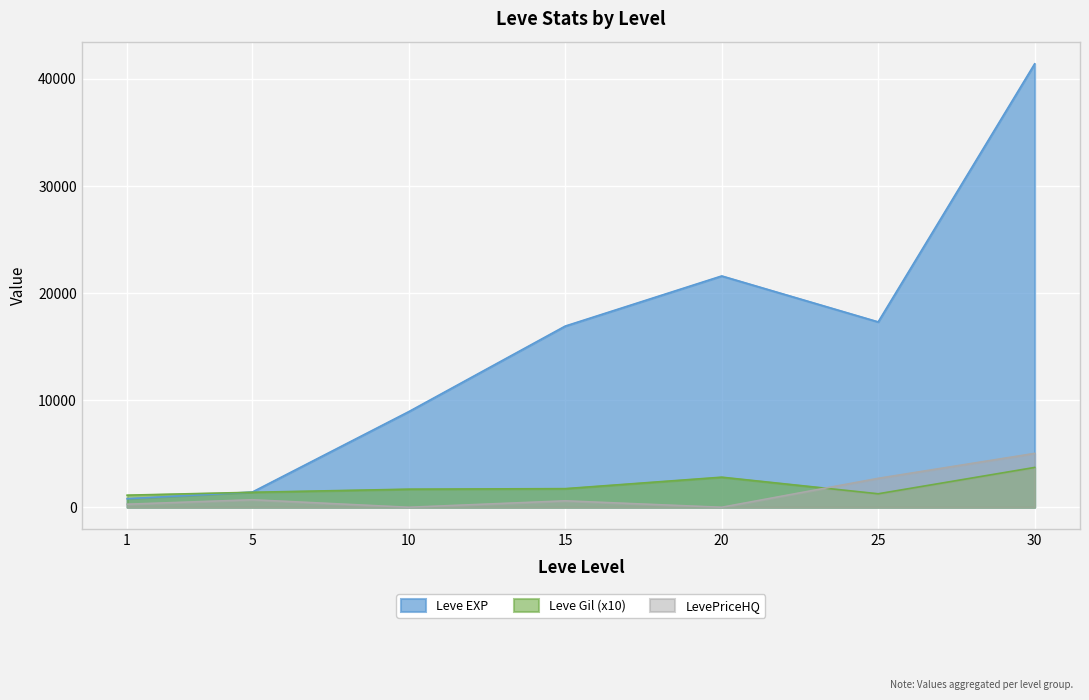

What is the maximum value for Leve EXP?

41410.0